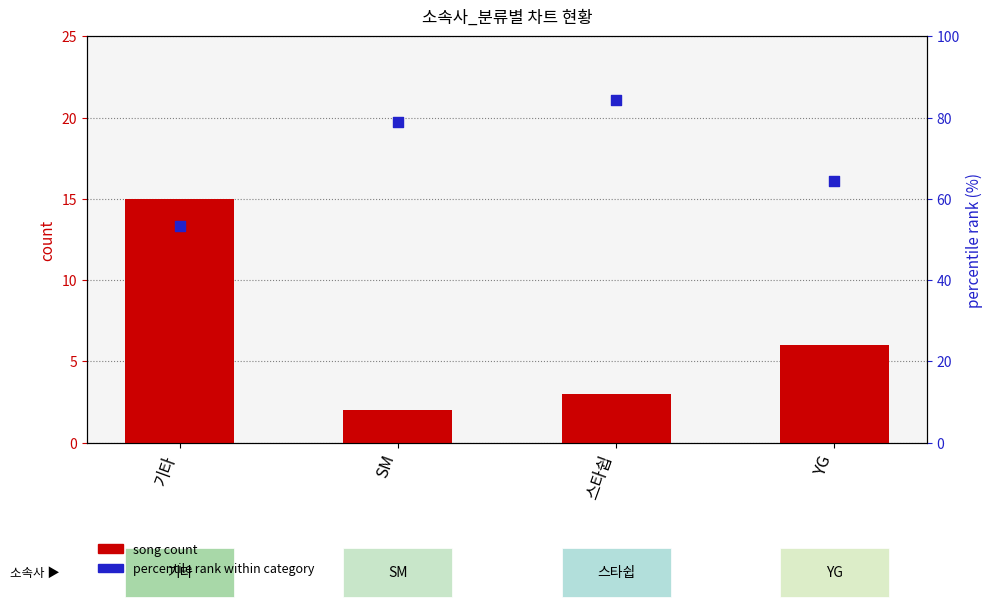

Which series contains the highest Y value?

percentile rank within category